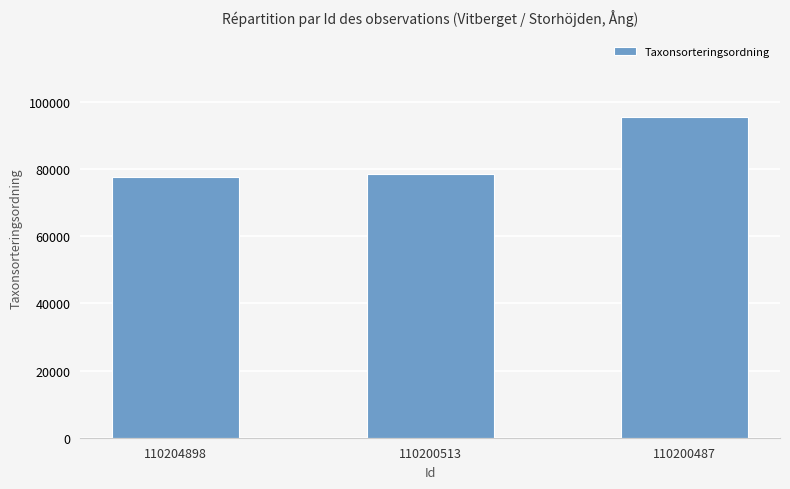

Count the number of data series in this chart.

1